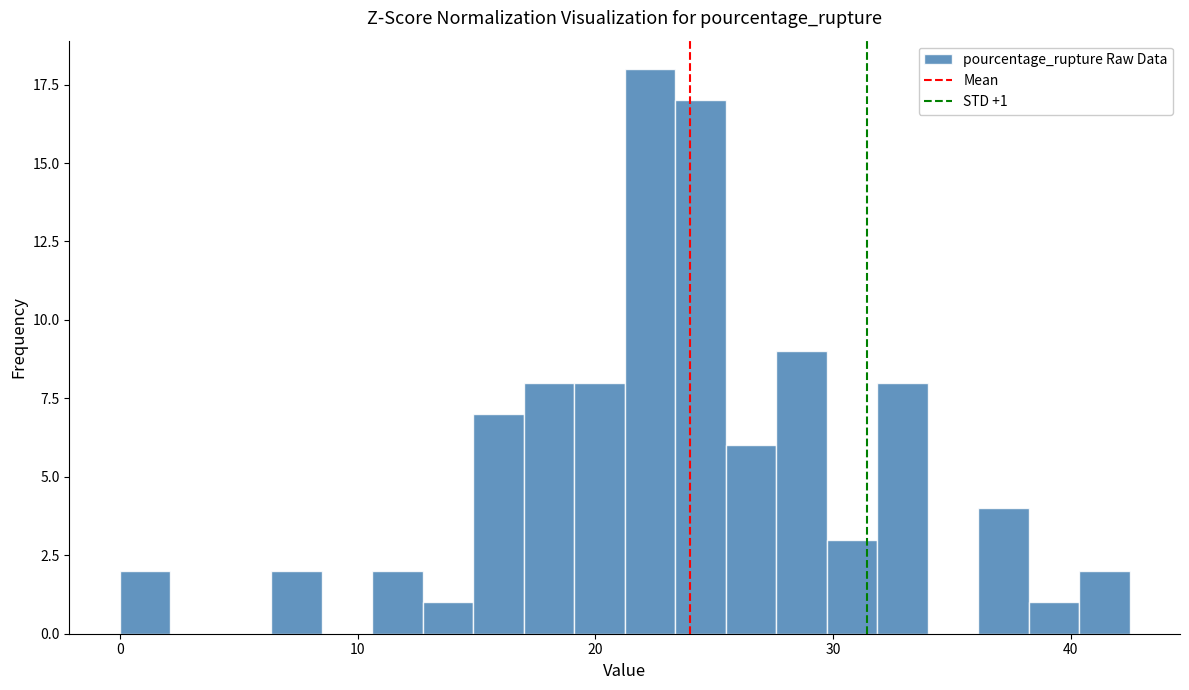

Read against the x-axis, roughly where is the centre of the tallest bar?

22